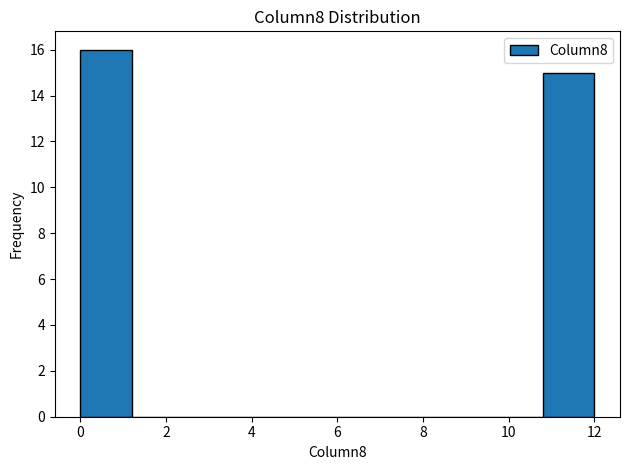

Reading left to right, list every bar in this chart as the range it spans on the x-axis followed by its height. The values are not printed on the chart, so give them approximately, as read against the axis.

0.0 to 1.2: 16
1.2 to 2.4: 0
2.4 to 3.6: 0
3.6 to 4.8: 0
4.8 to 6.0: 0
6.0 to 7.2: 0
7.2 to 8.4: 0
8.4 to 9.6: 0
9.6 to 10.8: 0
10.8 to 12.0: 15